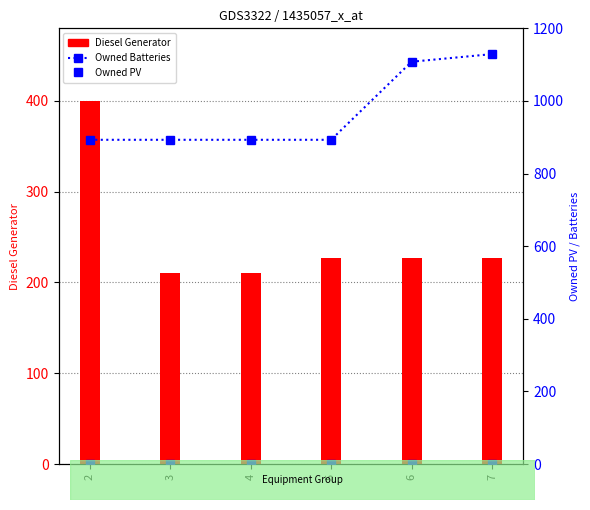

Which series has the largest Y range (max minus min)?

Owned Batteries